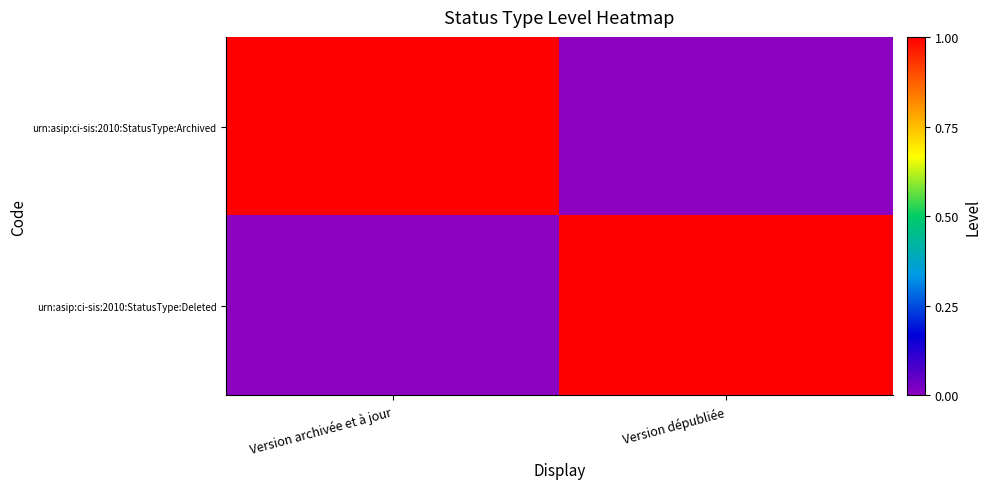

Reading right to left, list all the values displayed in this chart.

urn:asip:ci-sis:2010:StatusType:Archived: Version dépubliée=0	Version archivée et à jour=1
urn:asip:ci-sis:2010:StatusType:Deleted: Version dépubliée=1	Version archivée et à jour=0